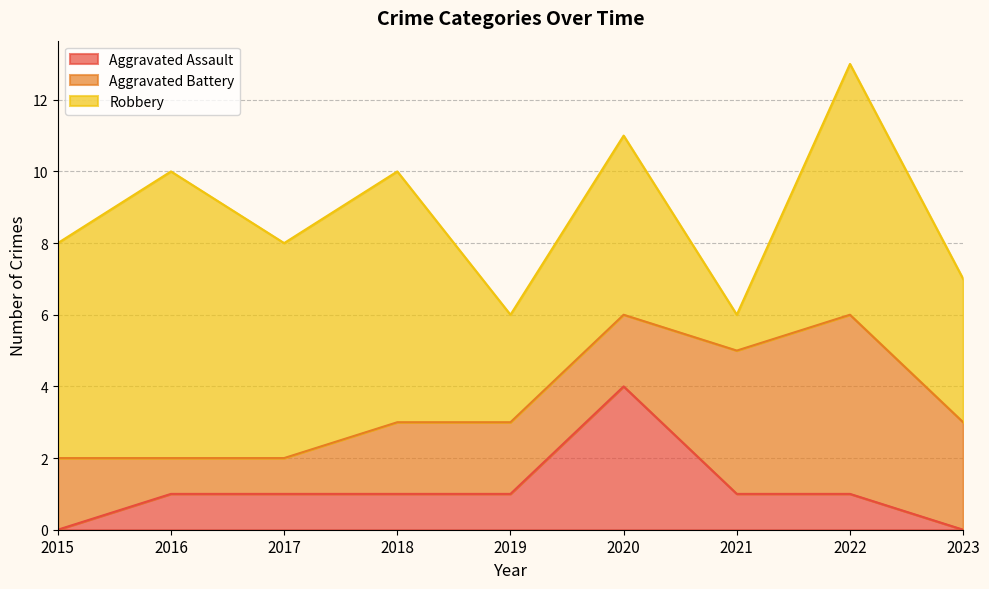

The Aggravated Assault series shows 2 at 2022. True or false?

False